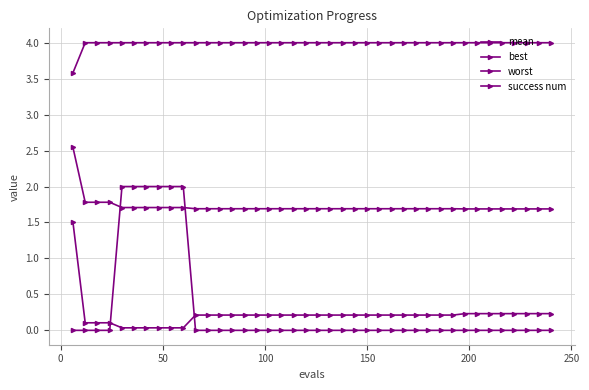

How many data points does each series have?

40